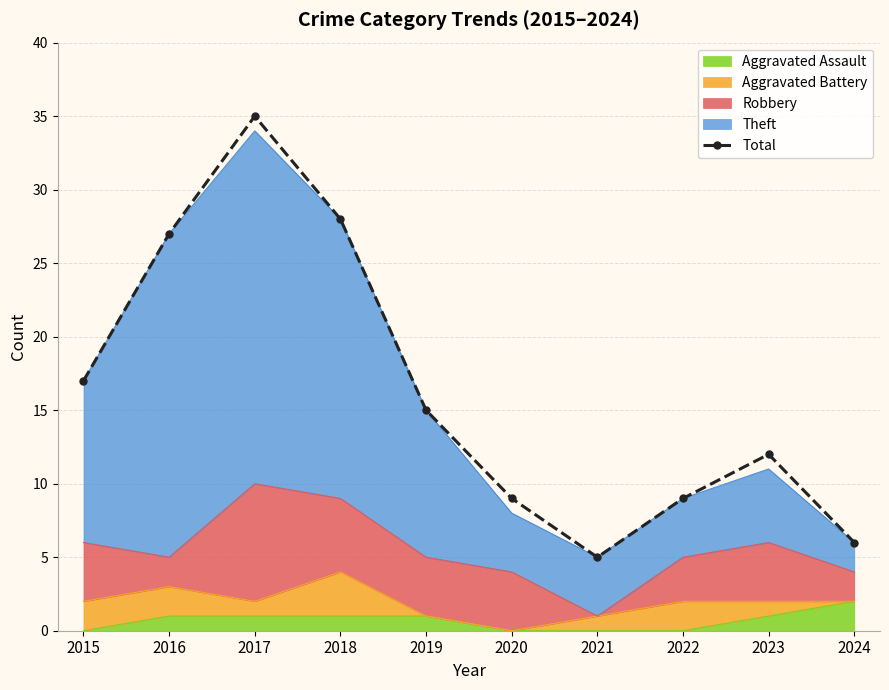

Which category has the lowest value across all series?

2021